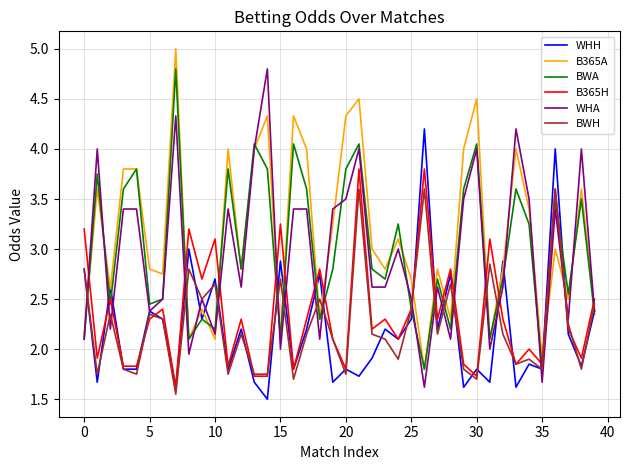

What is the minimum value shown in the chart?

1.5